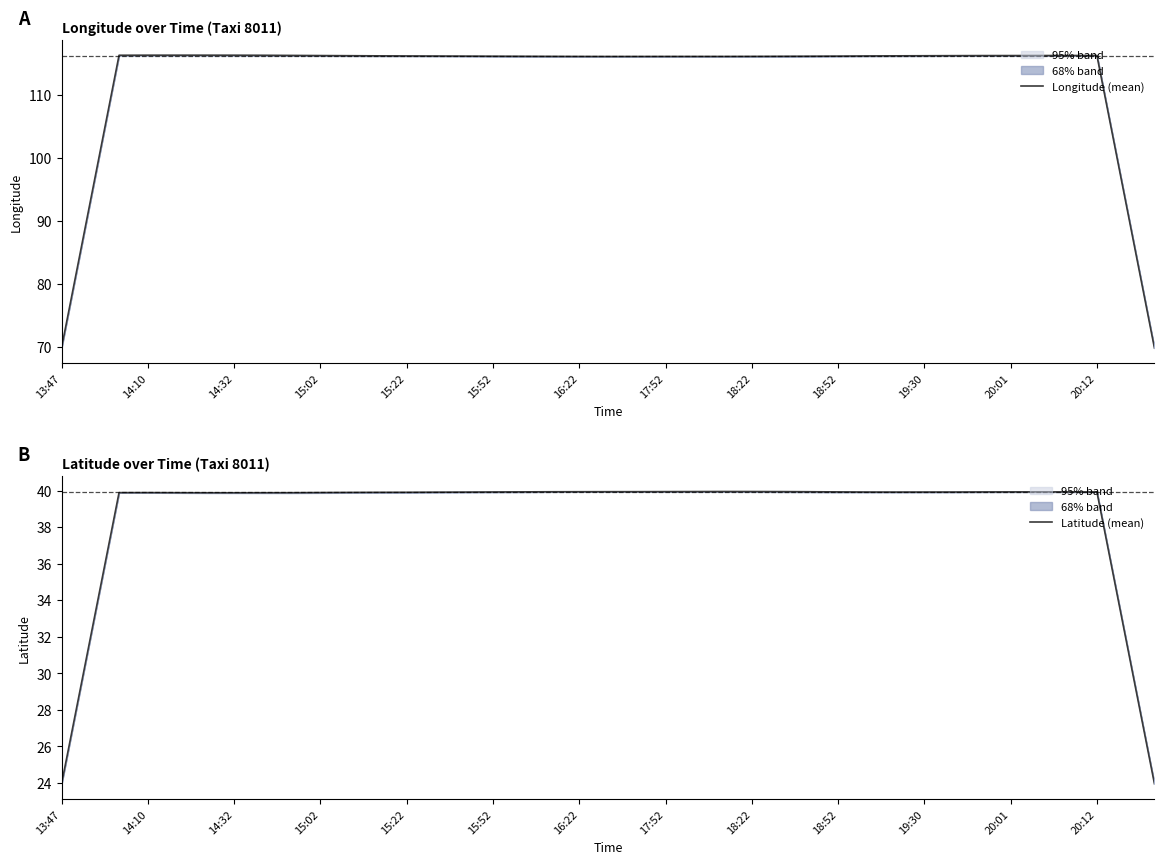

What is the value of the Longitude (mean) point at the 13th from the left?

116.2